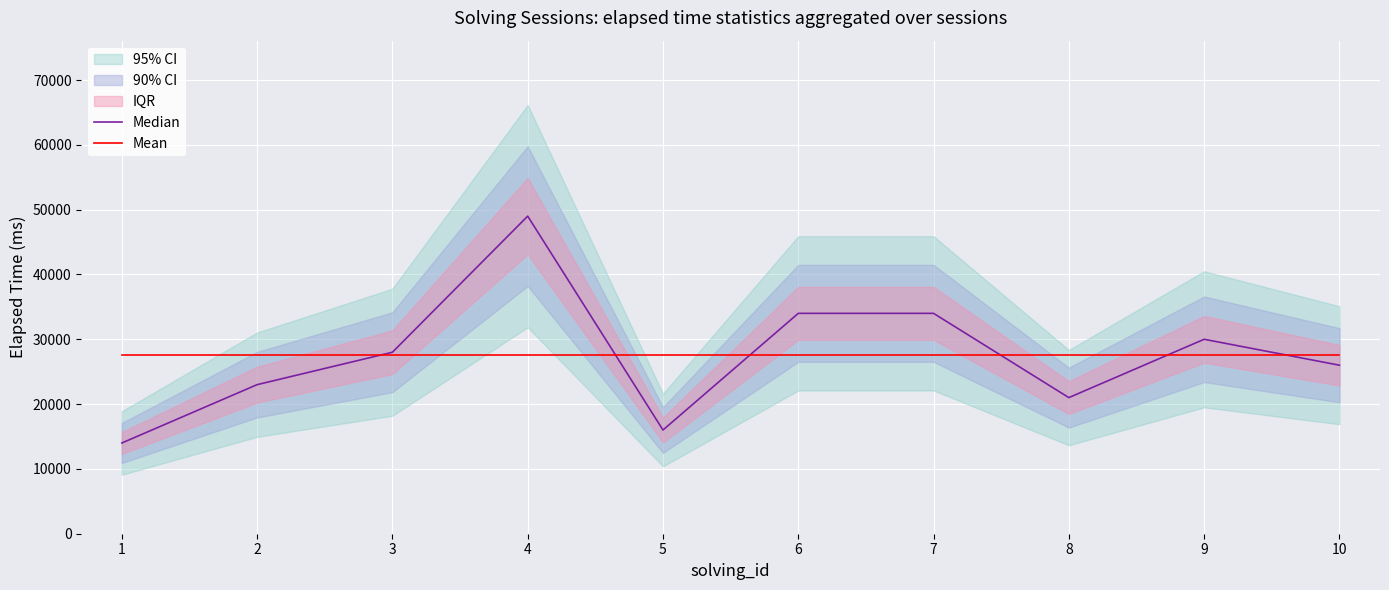

Rank the series at 4 from lowest to highest value.

Mean, Median